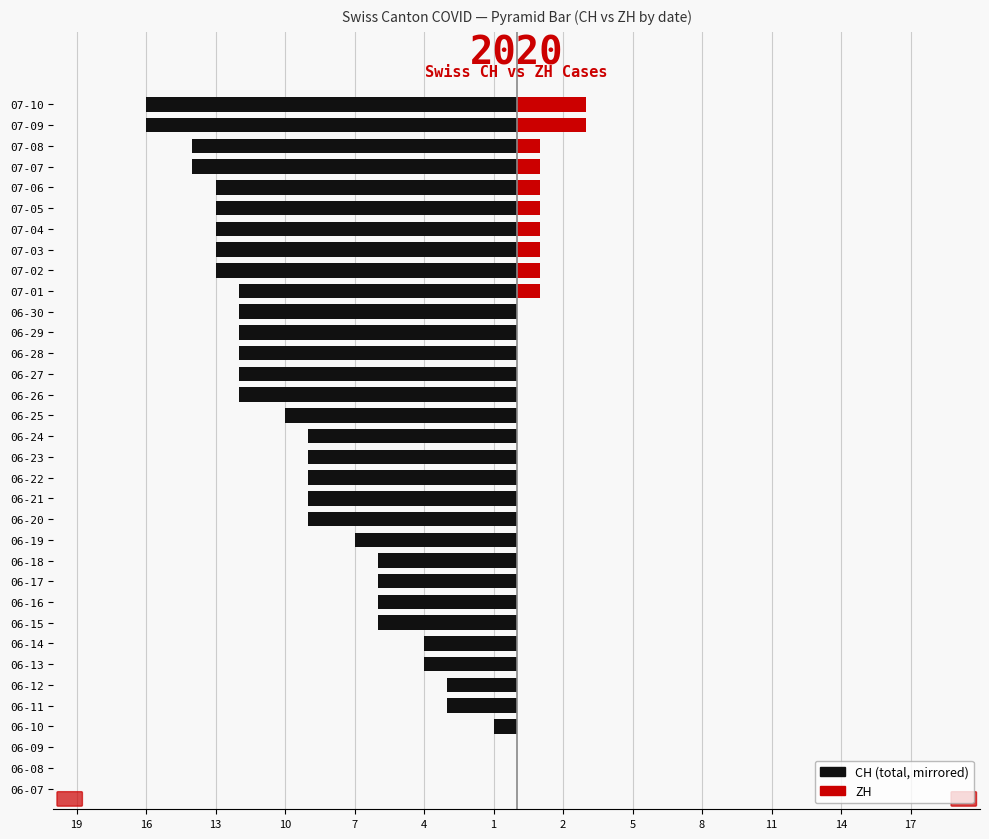

Does the chart contain any negative values?

Yes